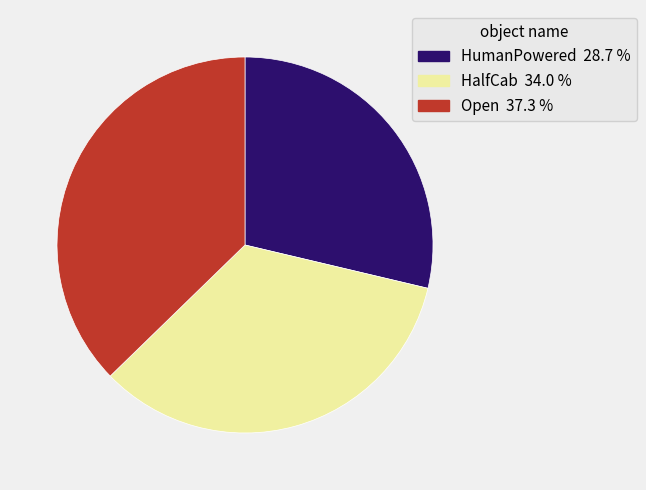

Which has a higher value, HumanPowered 28.7 % or Open 37.3 %?

Open 37.3 %